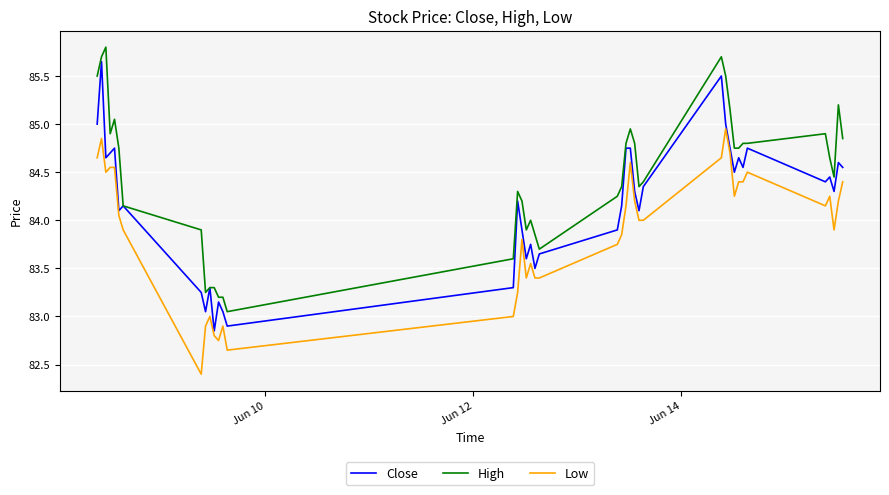

List the series in order of their peak value, lowest first.

Low, Close, High